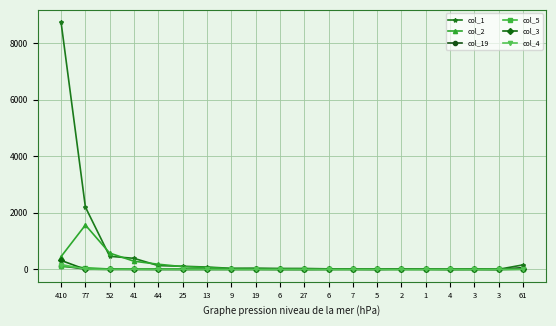

What is the difference between the col_3 values at 77 and 27?

2